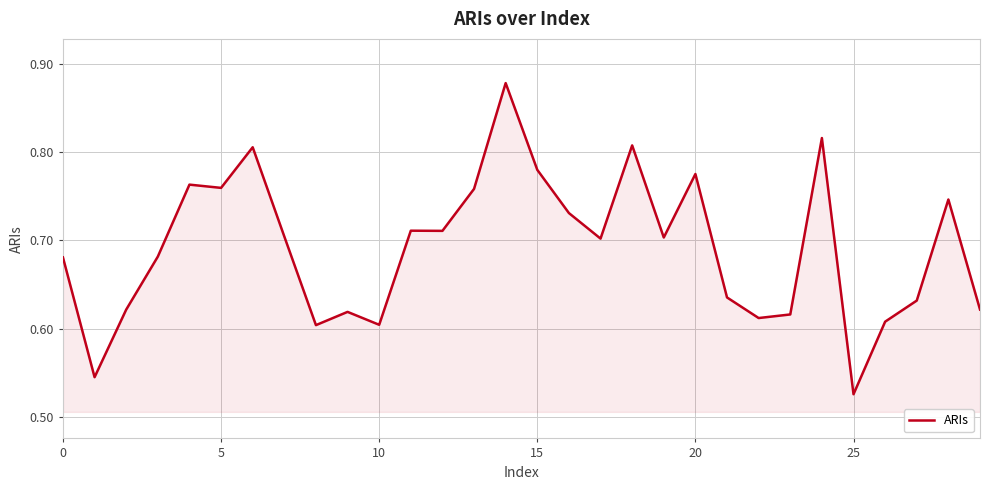

How many values are between 0 and 1?

30